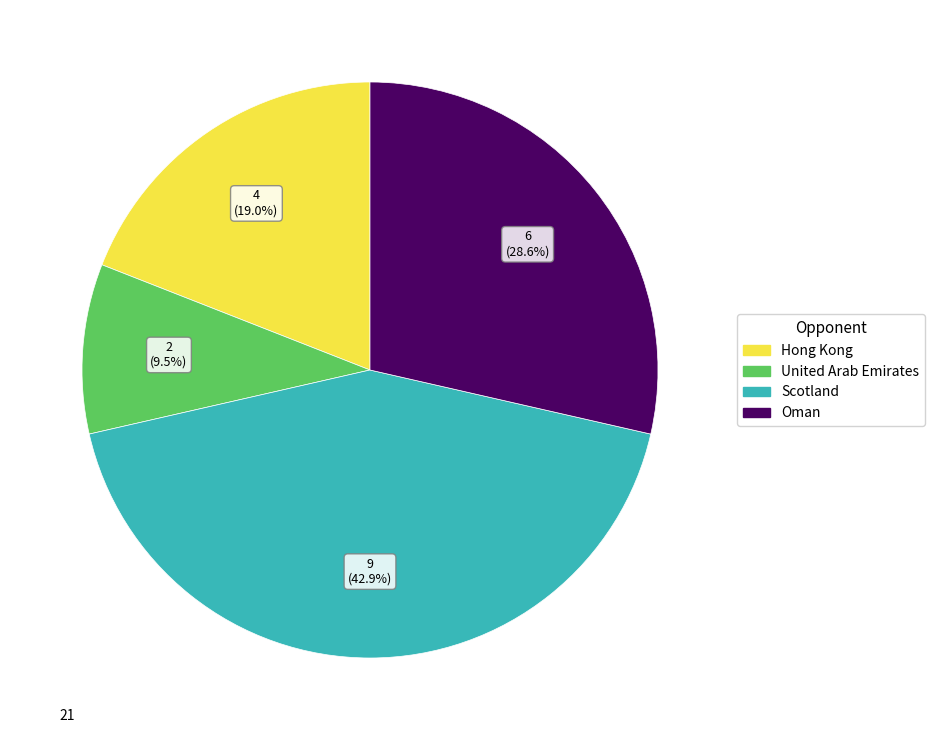

Is there a majority slice in this chart?

No